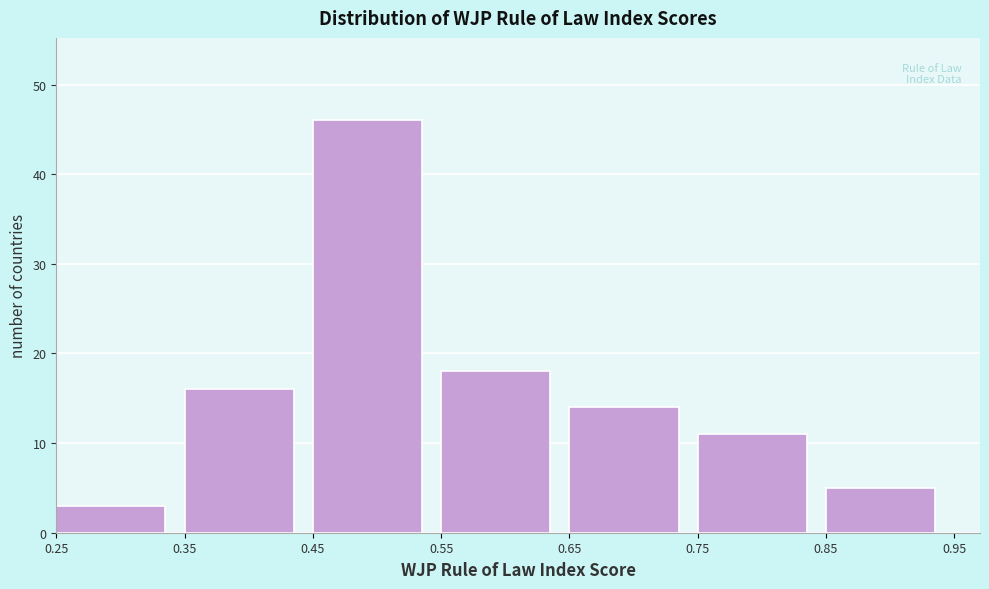

Reading left to right, transcribe this chart: for each bar, give the range it covers on the x-axis and its height. The values are not printed on the chart, so give them approximately, as read against the axis.

0.25 to 0.35: 3
0.35 to 0.45: 16
0.45 to 0.55: 46
0.55 to 0.65: 18
0.65 to 0.75: 14
0.75 to 0.85: 11
0.85 to 0.95: 5